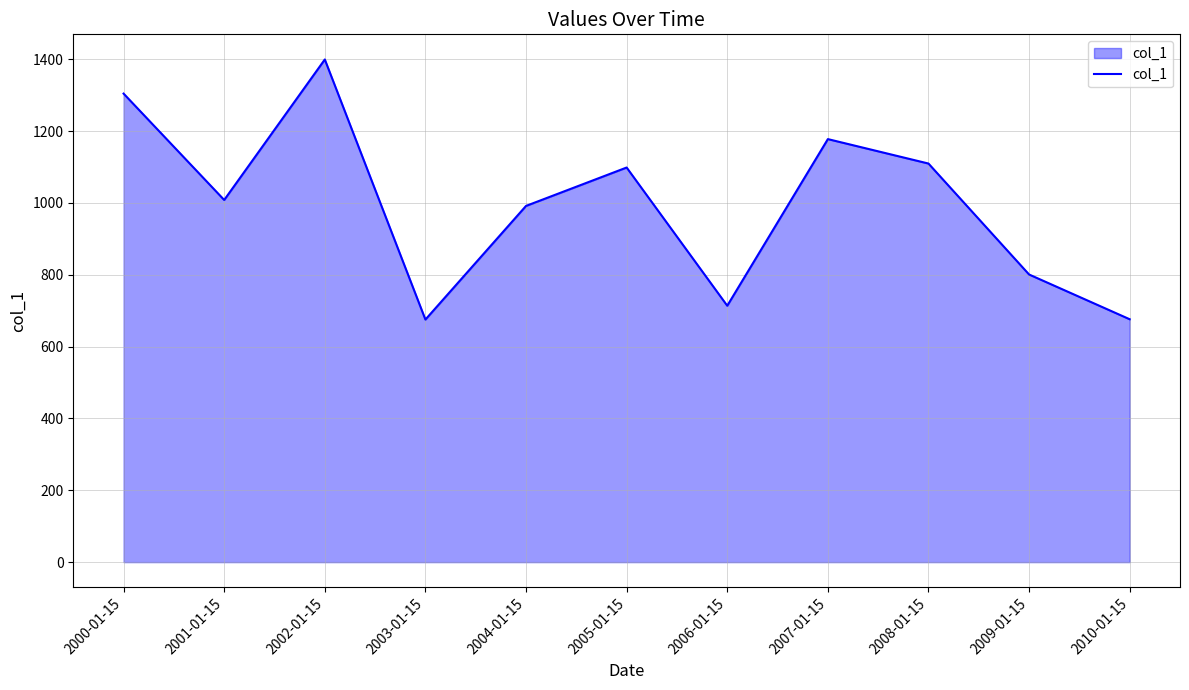

What is the change in value from 2001-01-15 to 2009-01-15?

-207.5